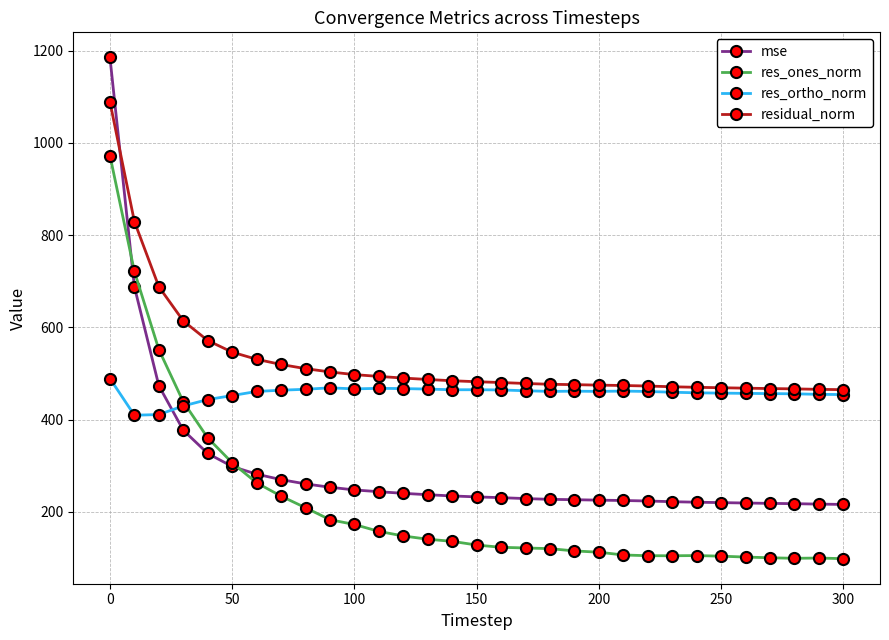

What is the sum of all res_ortho_norm values?

14181.2